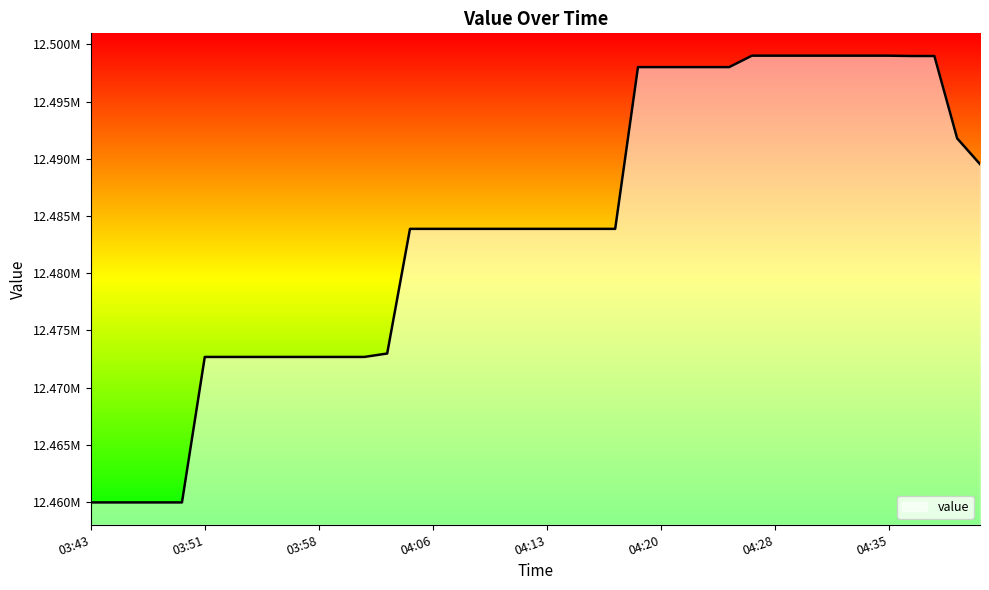

Is this an area chart (filled region under the line)?

Yes